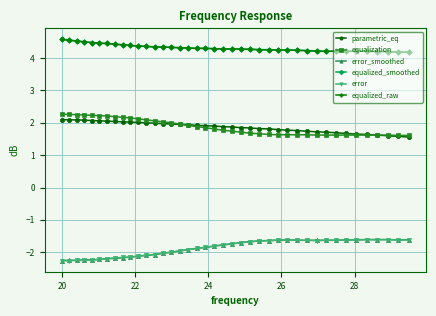

At how many categories does at least one series exceed 1?

40